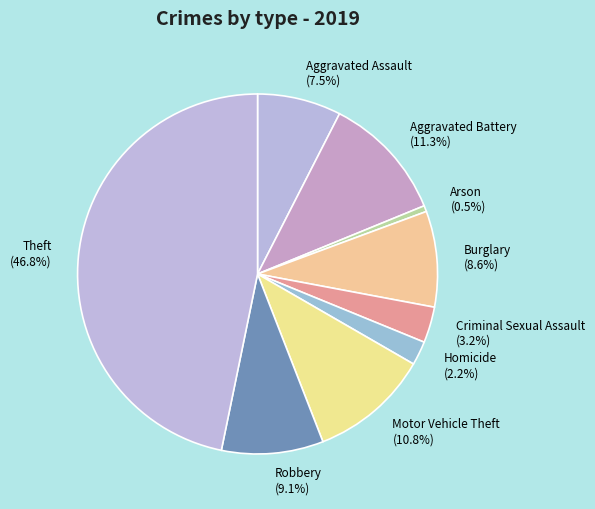

To the nearest percent, what percentage of the pie is Theft?

47%